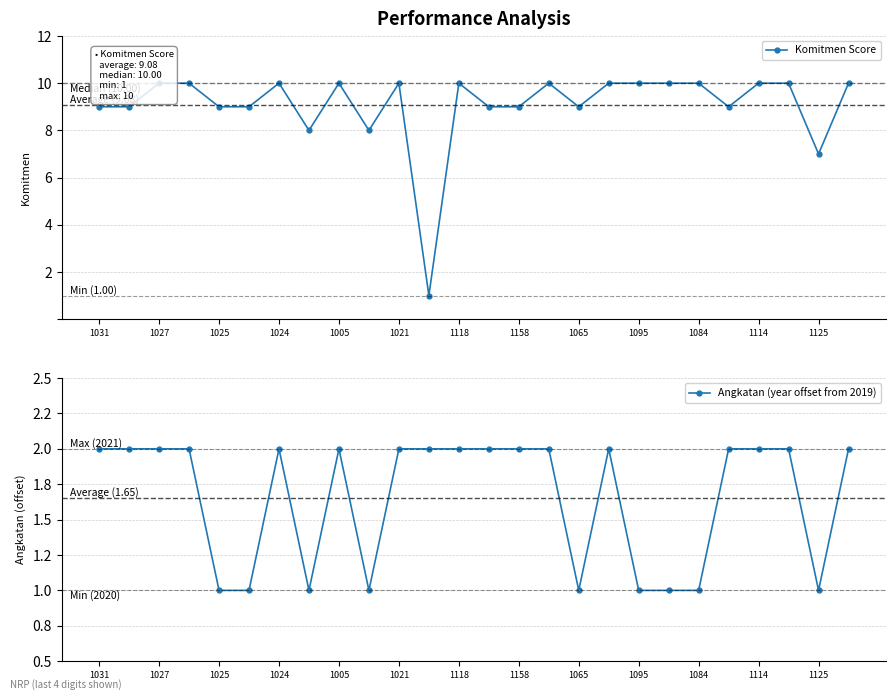

What are all the series names shown in the legend?

Komitmen Score, Angkatan (year offset from 2019)